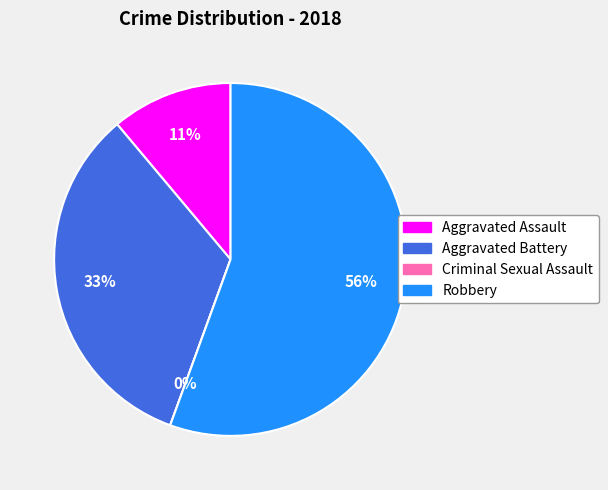

Rank the categories by value from highest to lowest.

Robbery, Aggravated Battery, Aggravated Assault, Criminal Sexual Assault